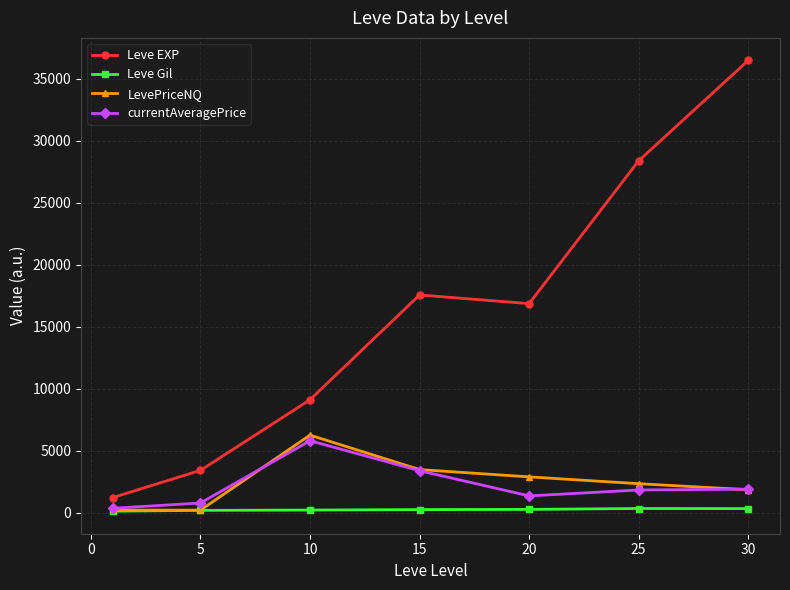

Does the chart have visible grid lines?

Yes